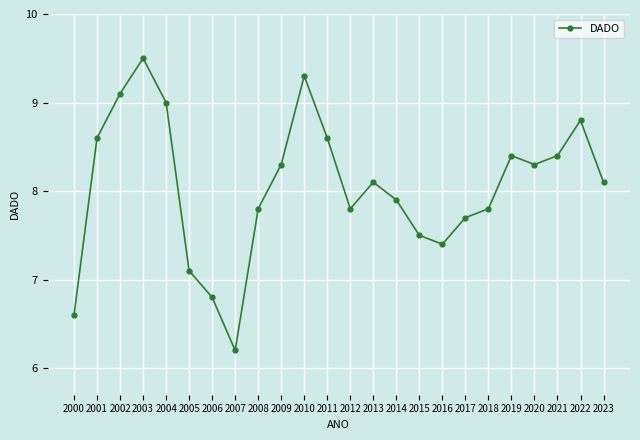

The value at 2014 is 13.6. True or false?

False